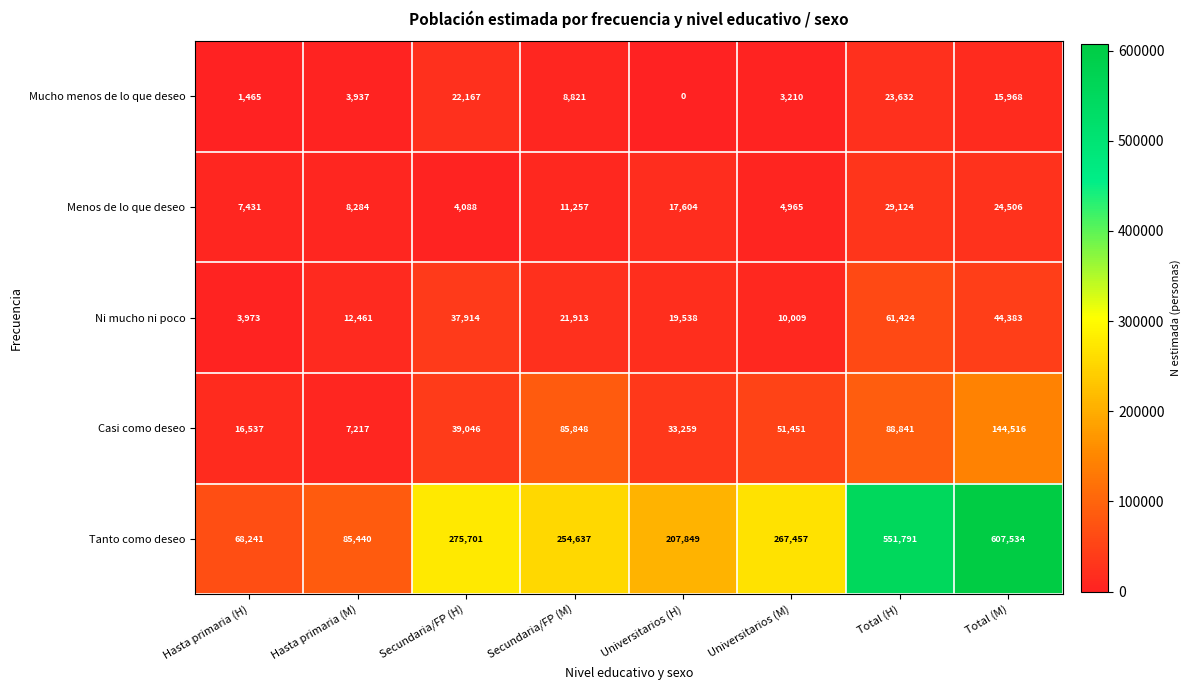

The Mucho menos de lo que deseo series shows 6850 at Total (M). True or false?

False